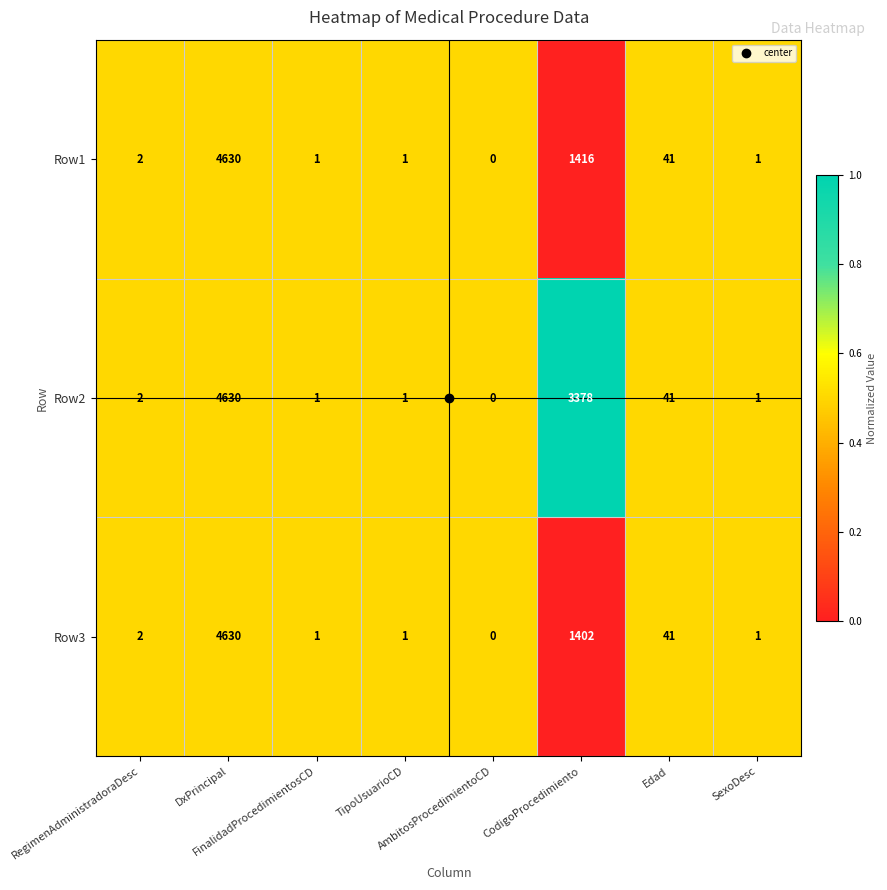

At which category is the sum across all series the highest?

DxPrincipal